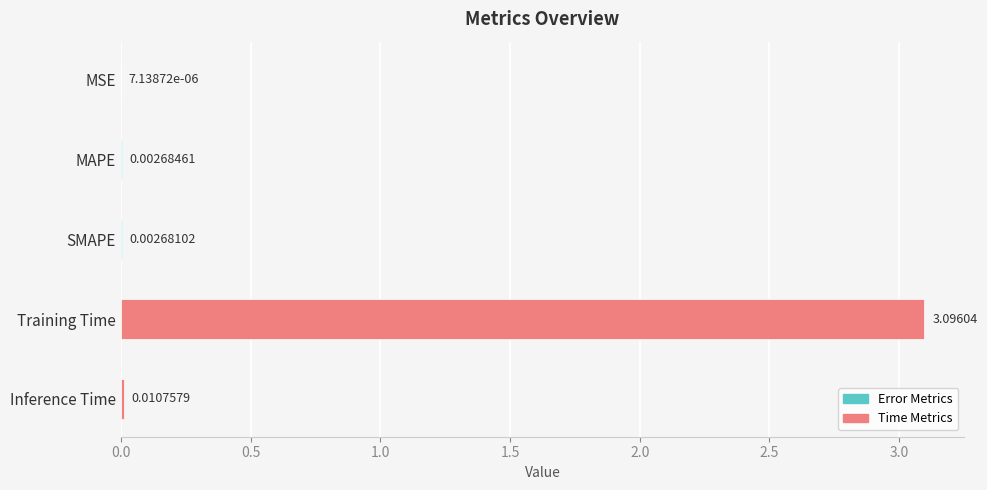

Between Training Time and Inference Time, which is larger?

Training Time